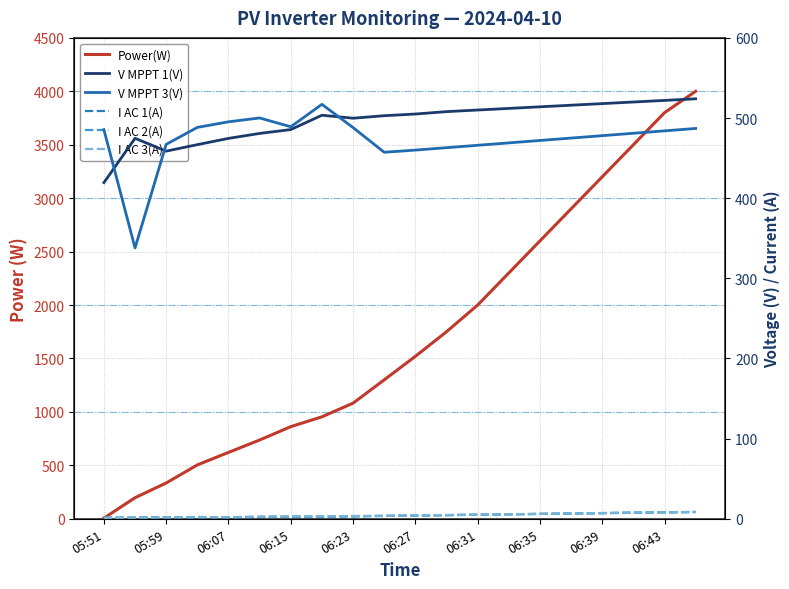

Which series has the widest spread of values?

Power(W)